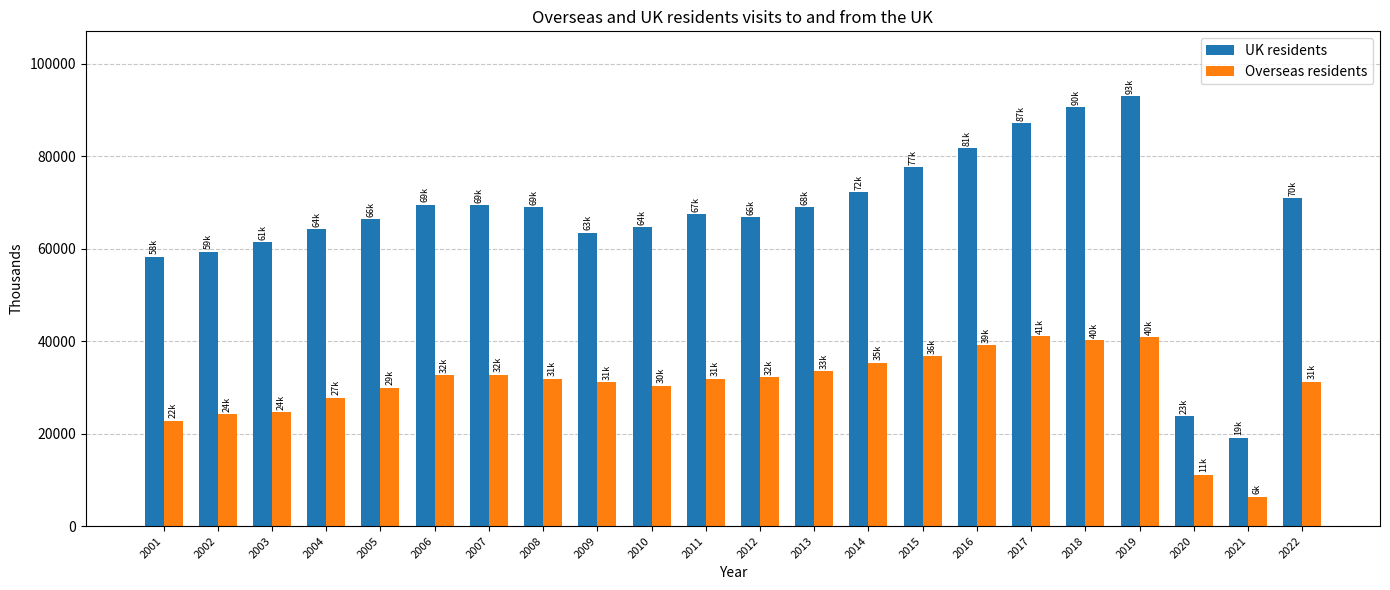

What is the value of the UK residents bar at the 6th from the left?

69536